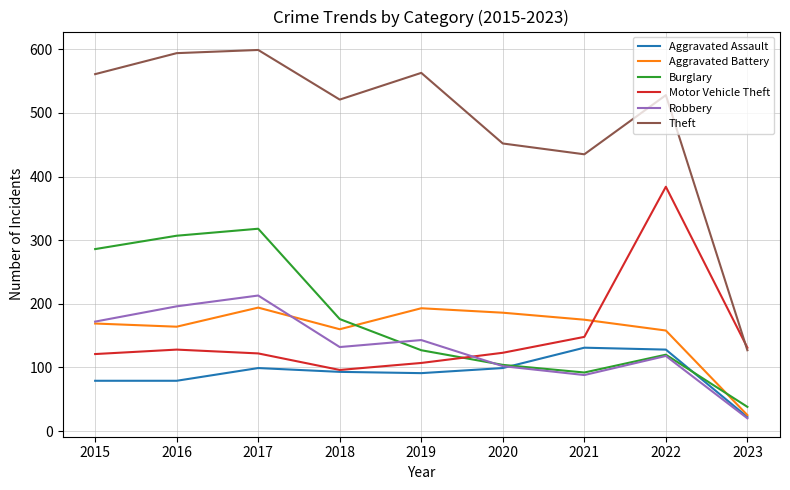

What is the approximate value of Theft at 2018, to the nearest 10?

520